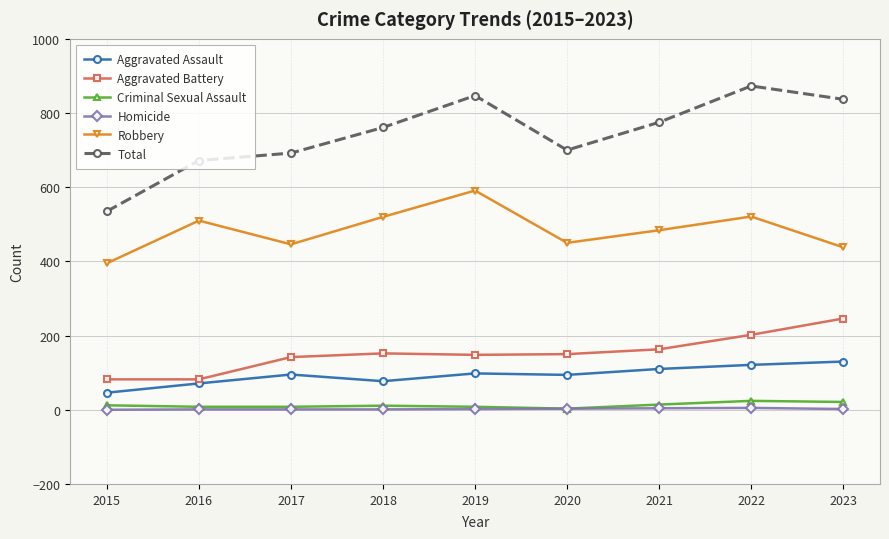

At which category does Total reach its first local valley?

2020